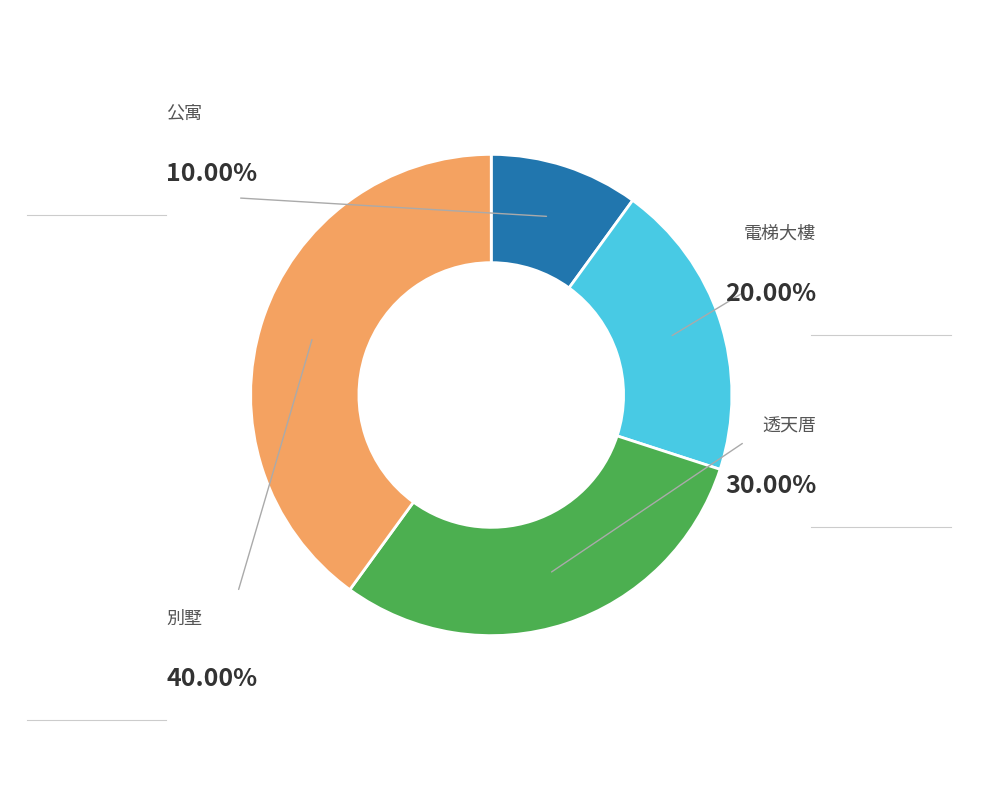

Does any single category account for the majority?

No